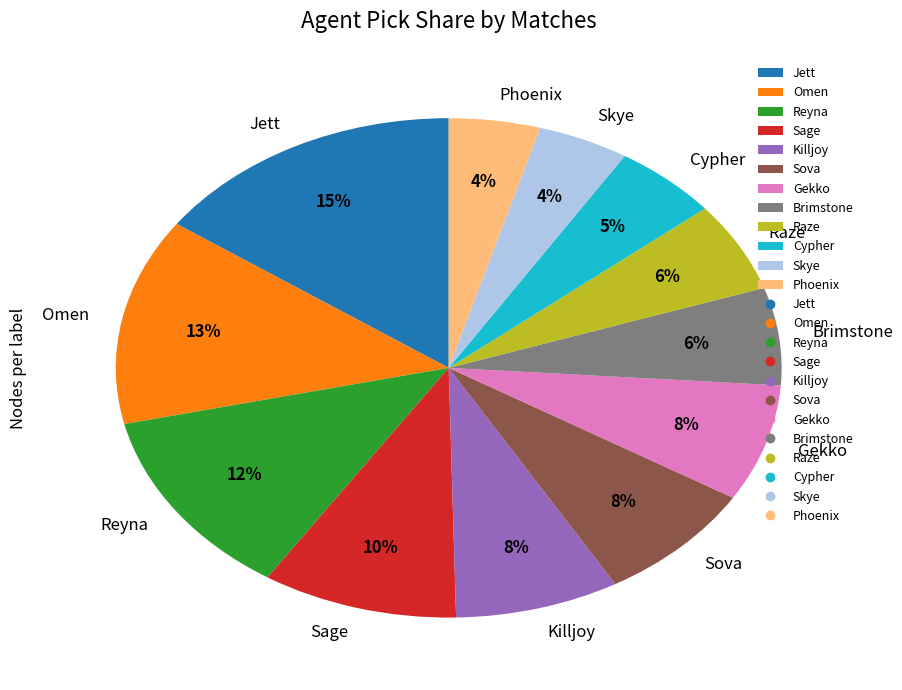

Which slice is the largest?

Jett